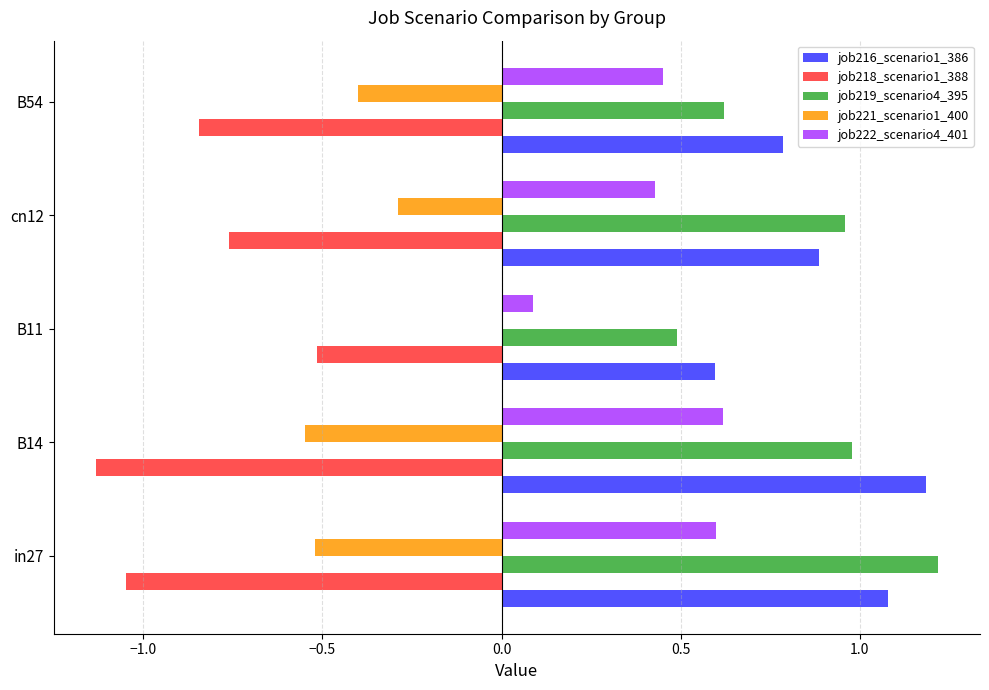

How many series are shown in this chart?

5